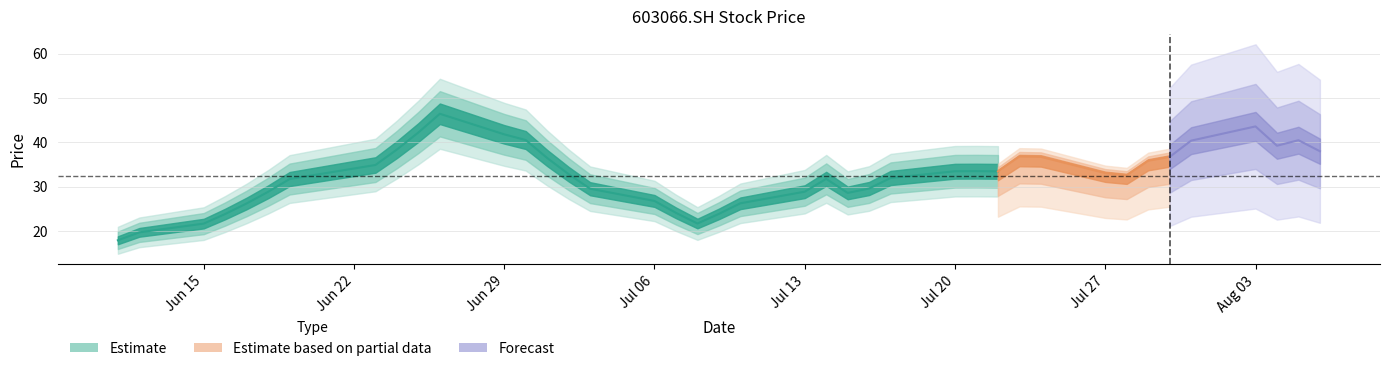

What is the label of the 14th point from the left?

2015-07-01